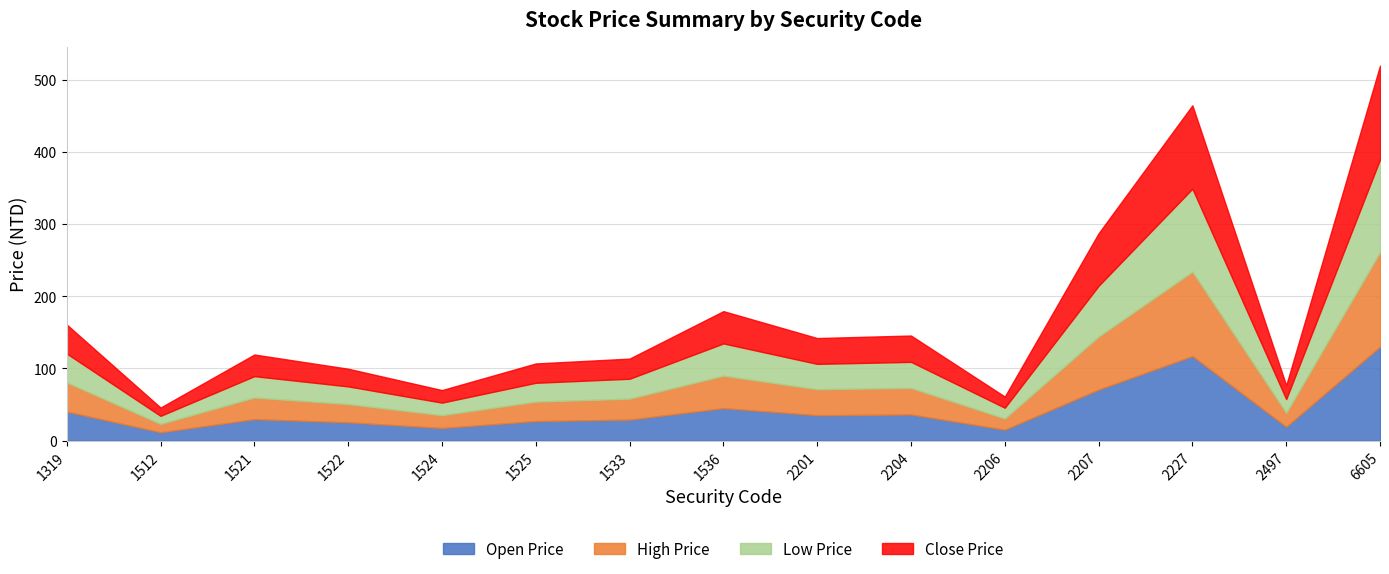

How many lines are shown in the chart?

4